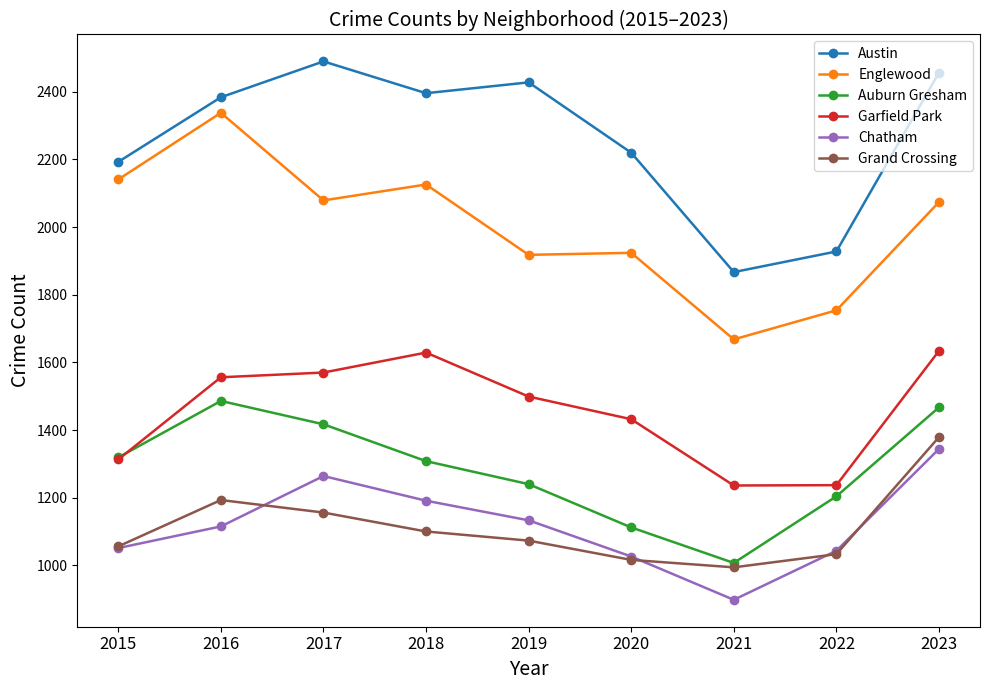

Is this an area chart (filled region under the line)?

No